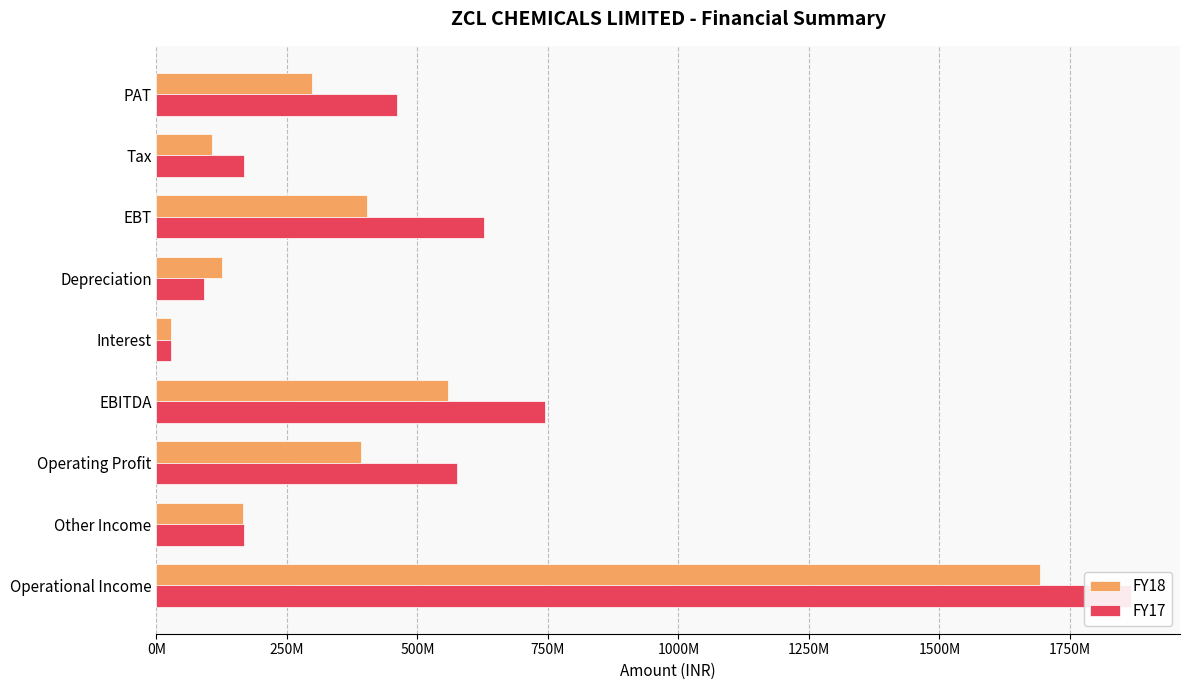

Does the chart contain any negative values?

No